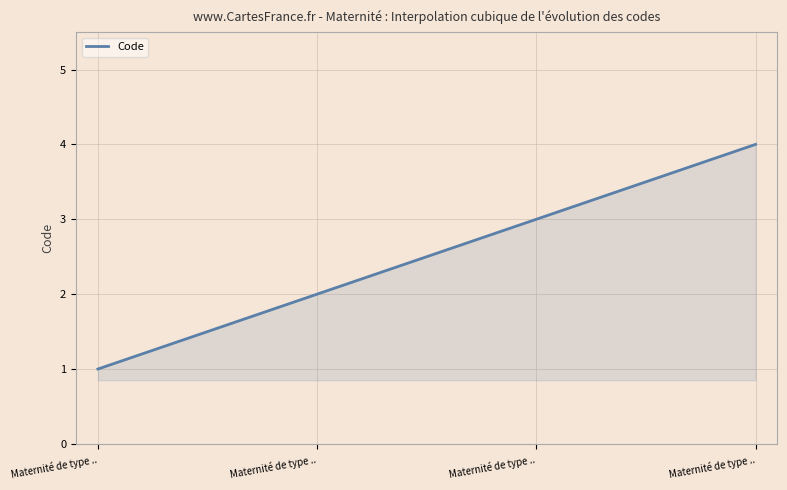

What is the greatest value displayed?

4.0